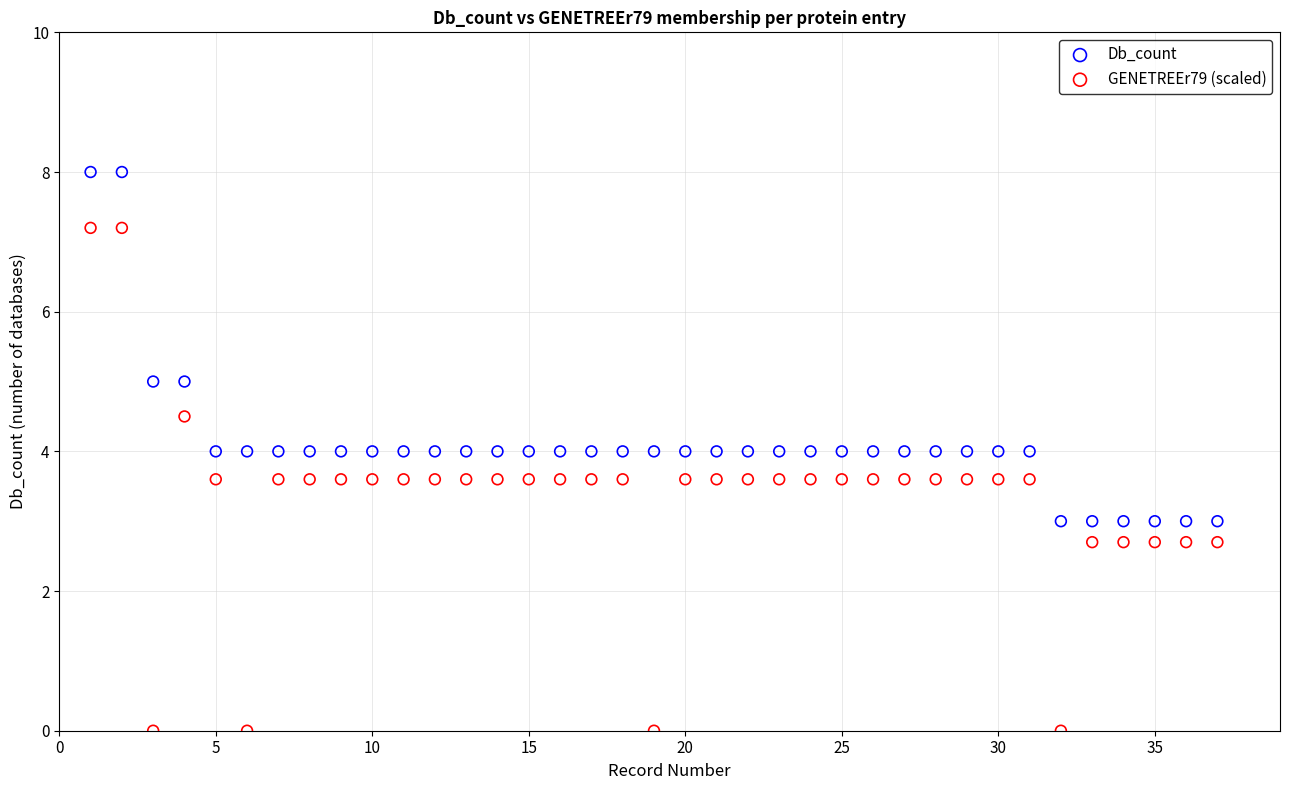

Which series contains the lowest Y value?

GENETREEr79 (scaled)